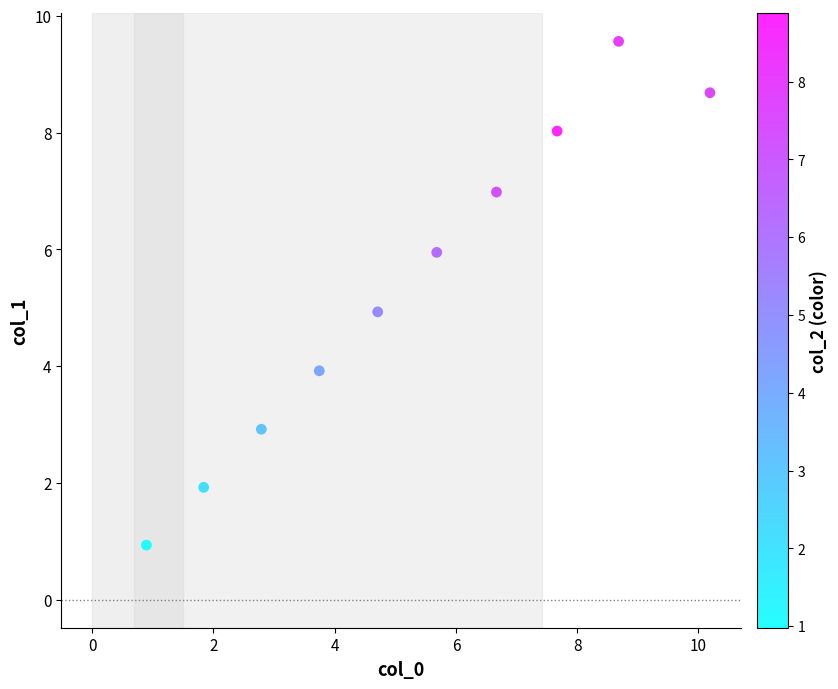

What is the average X value?

5.3